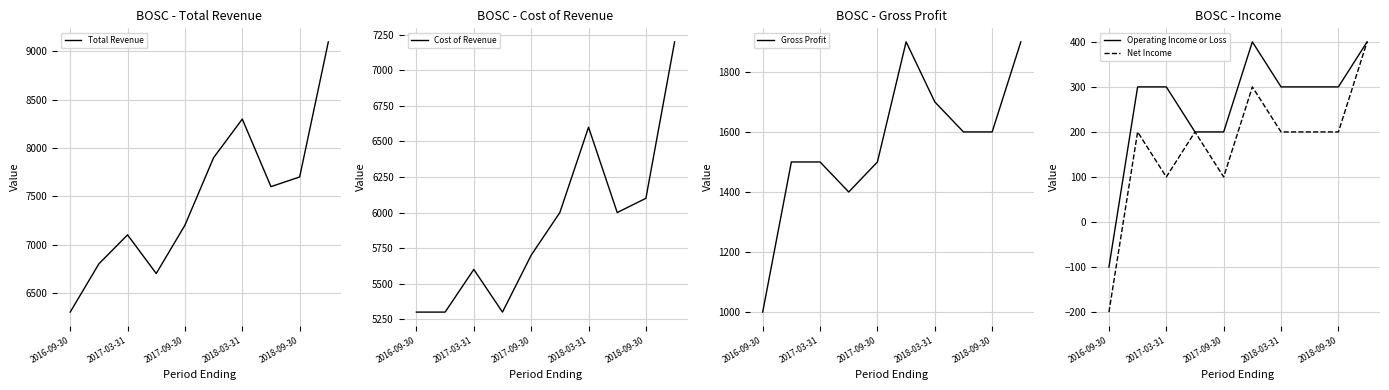

How many lines are shown in the chart?

5